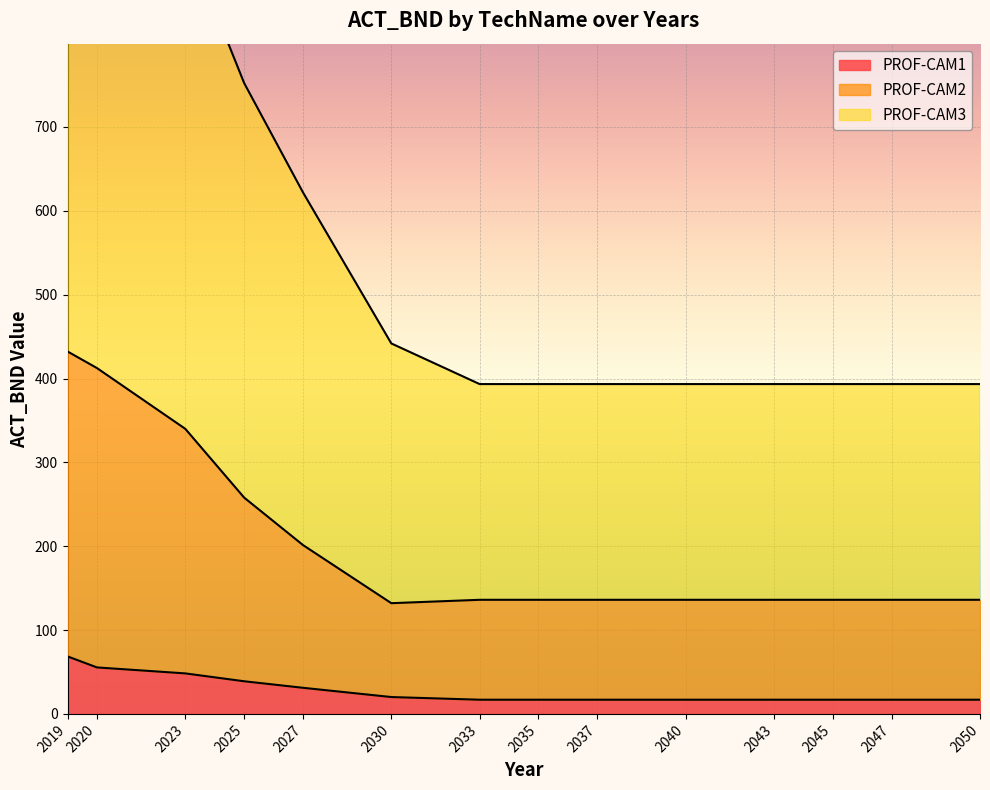

Where does the PROF-CAM2 series first go above 136?

2019